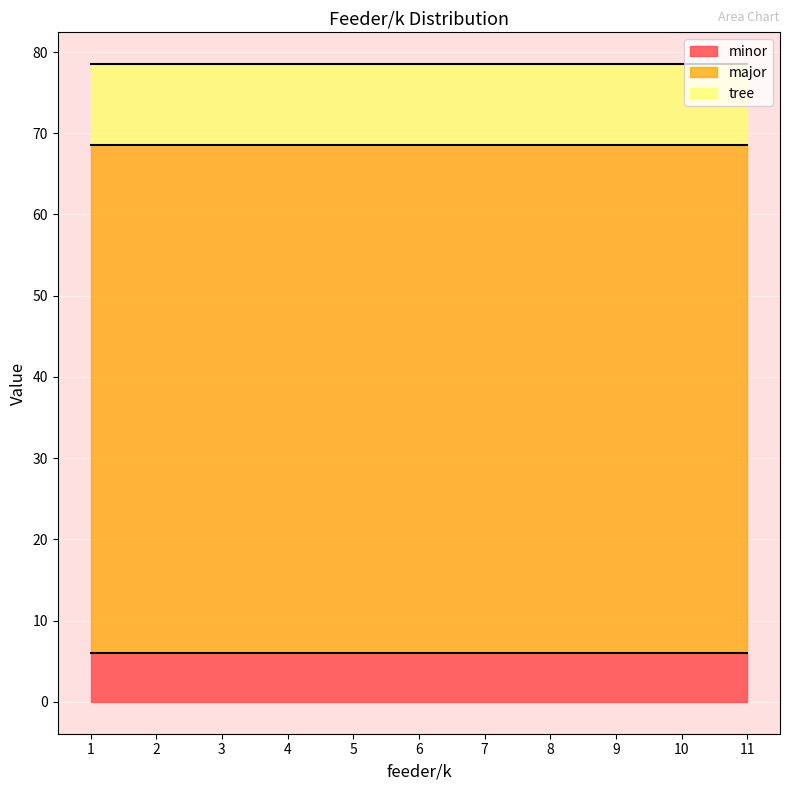

Which series has the largest range (max minus min)?

minor